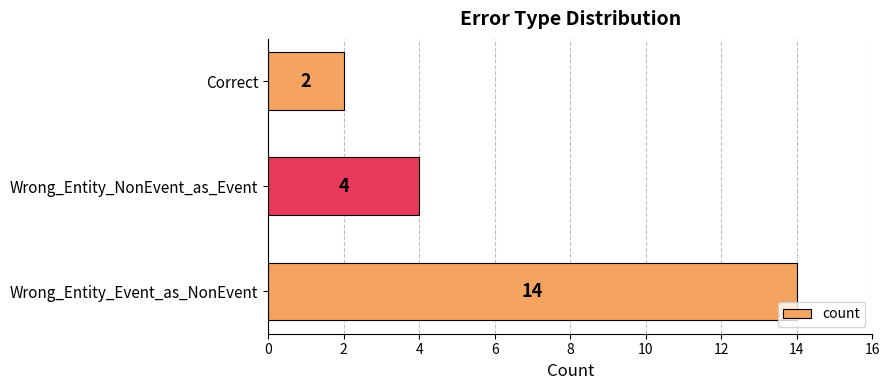

Reading bottom to top, what are all the values shown in this chart?

Wrong_Entity_Event_as_NonEvent=14	Wrong_Entity_NonEvent_as_Event=4	Correct=2